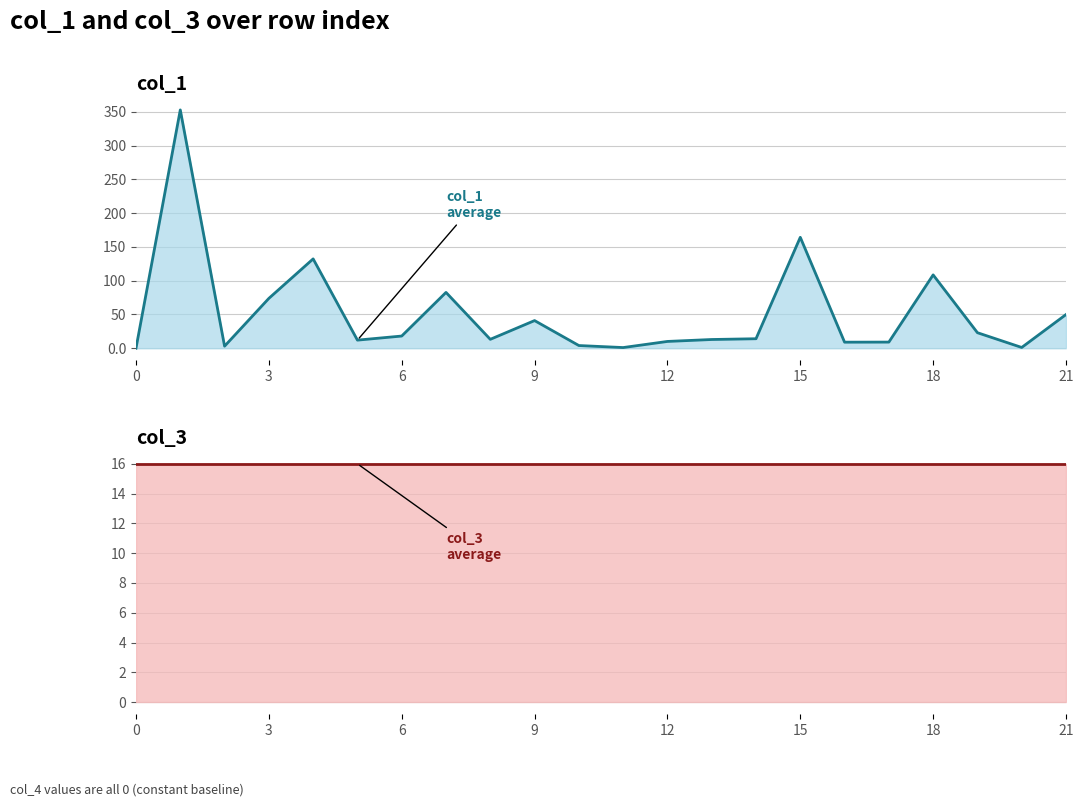

True or false: col_3 (avg) has a value of 10.0 at 10.

False